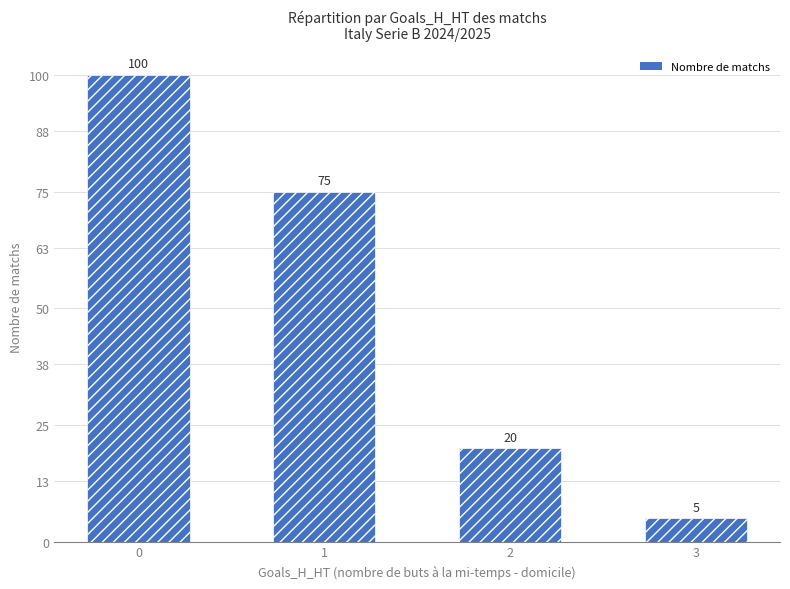

What is the sum of all values?

200